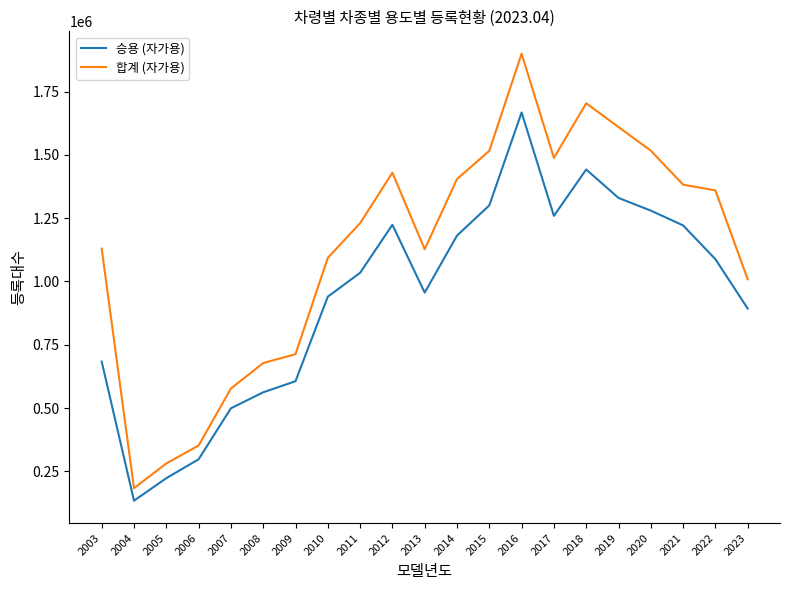

What is the average value of the 합계 (자가용) series?

1127569